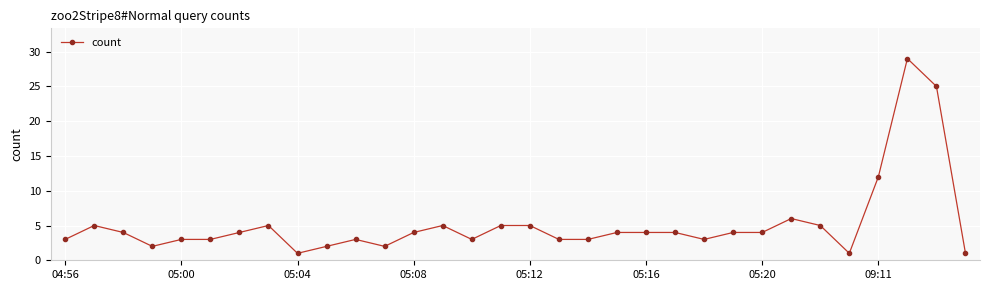

What is the sum of all values?

167